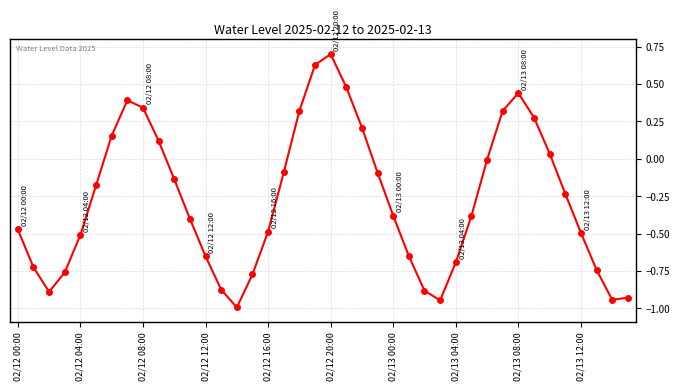

What is the average value?

-0.3